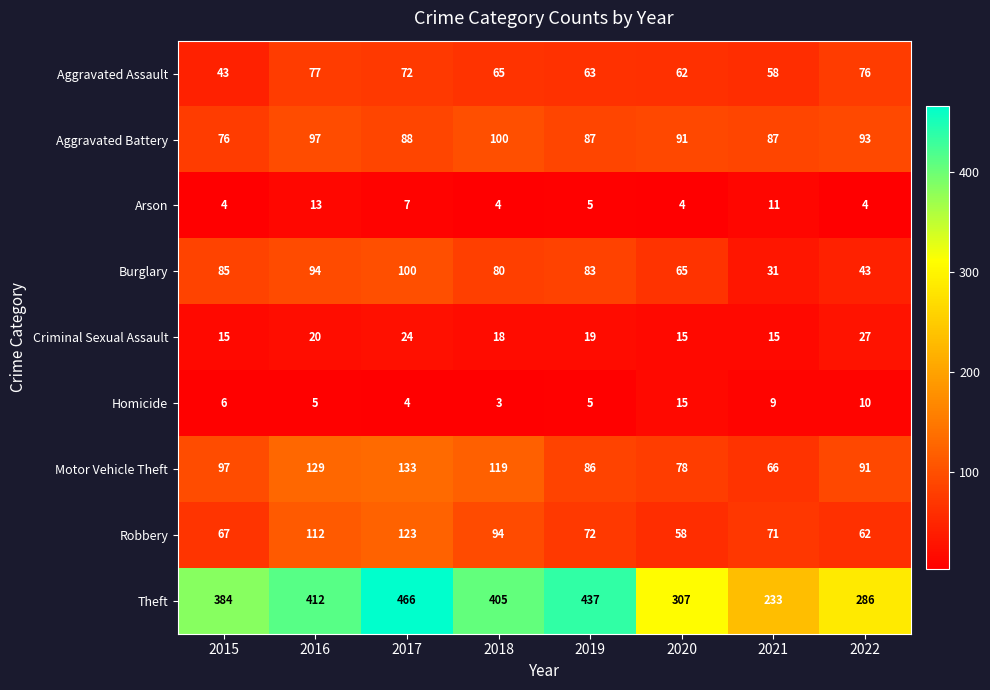

What is the total value across all series at 2015?

777